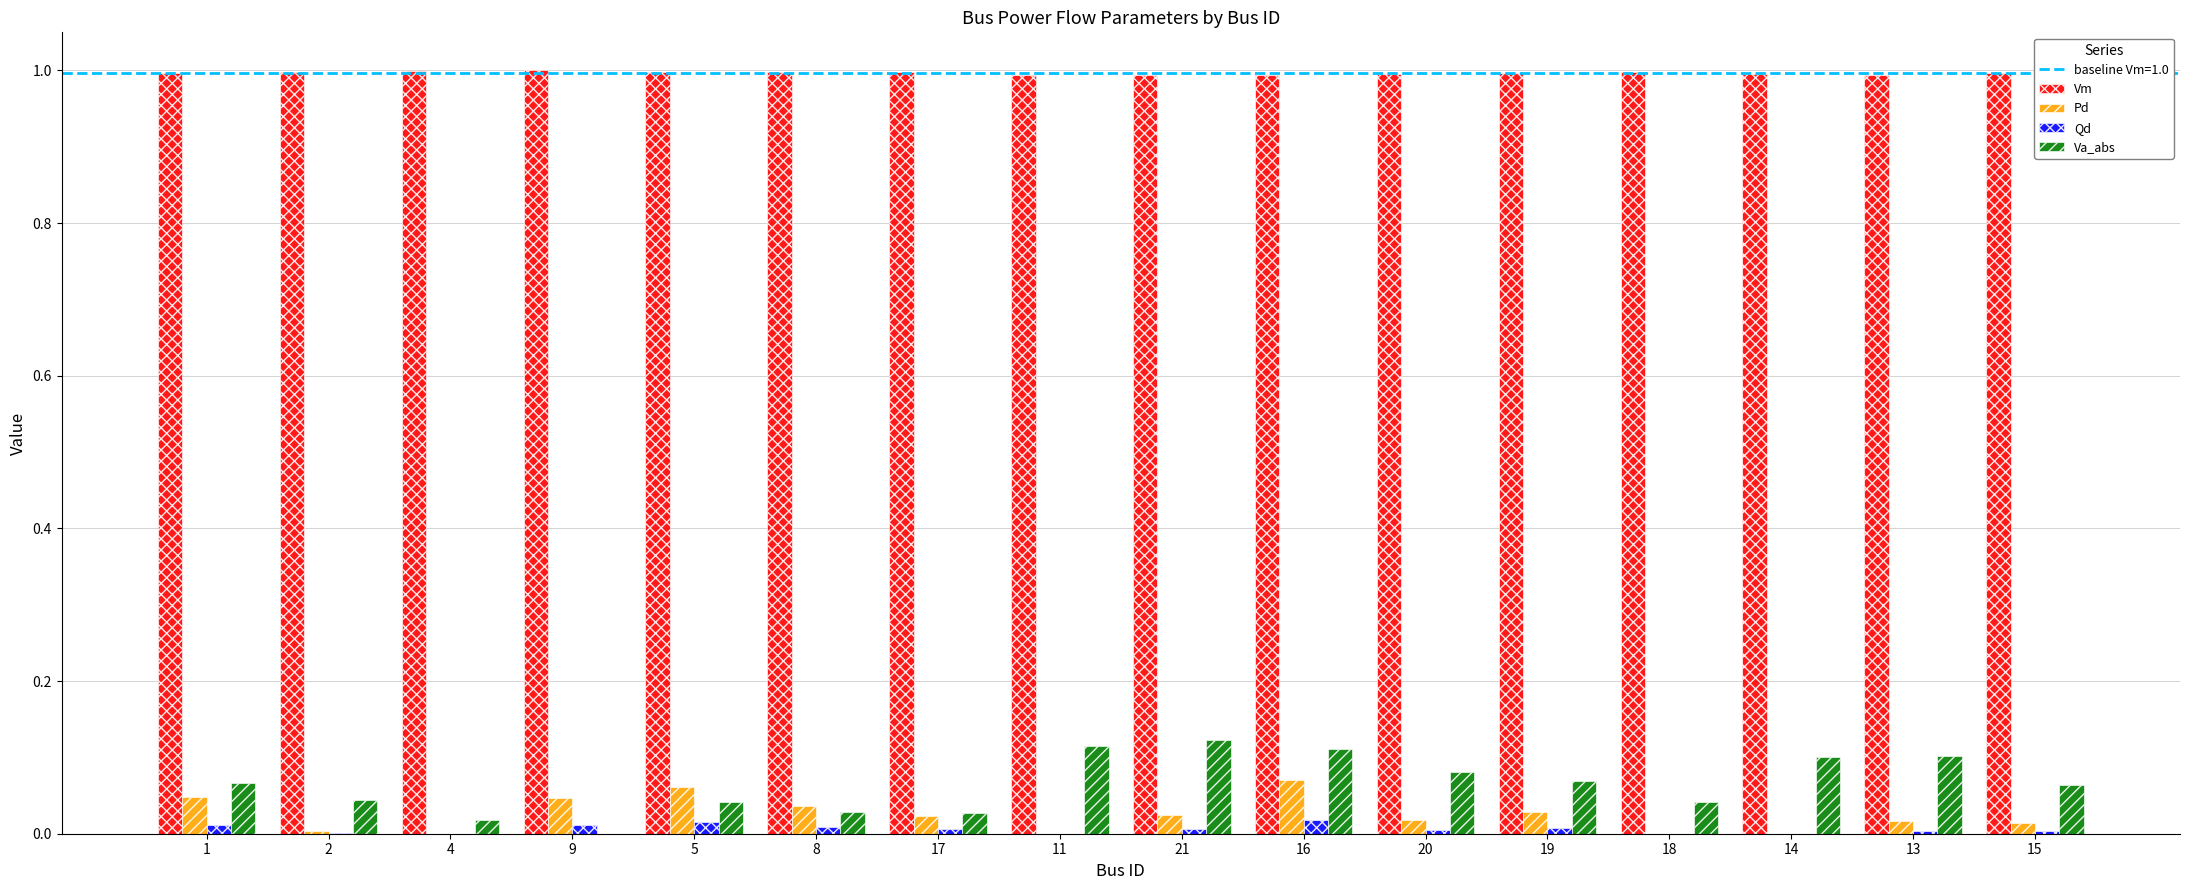

At which category is the sum across all series the highest?

16